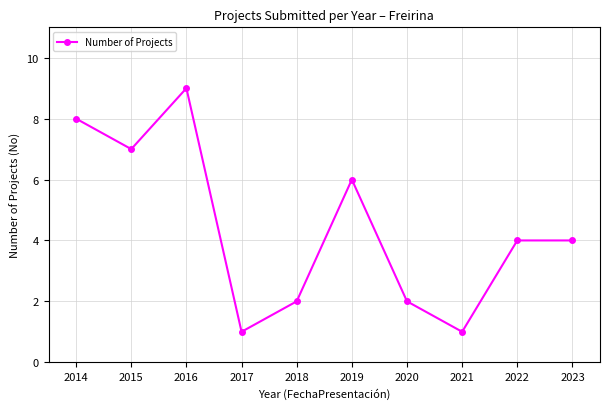

Which category has the highest value across all series?

2016